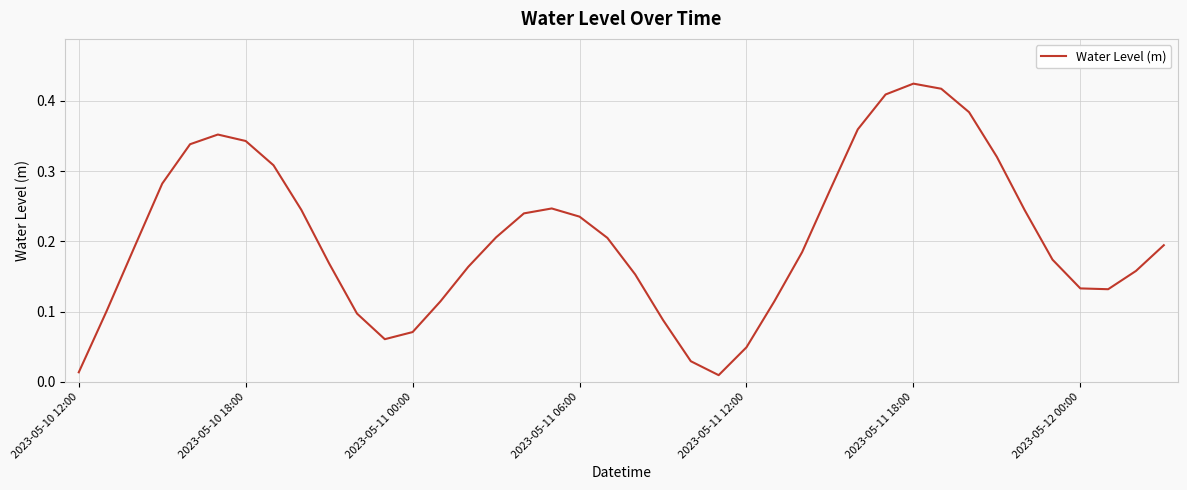

How many lines are shown in the chart?

1